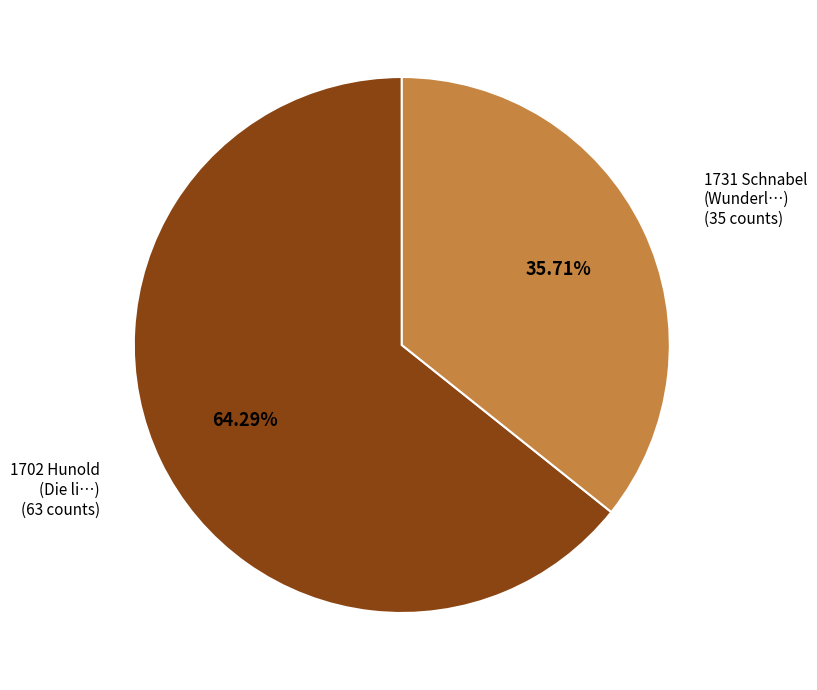

Which category has the biggest portion of the pie?

1702 Hunold (Die li…)